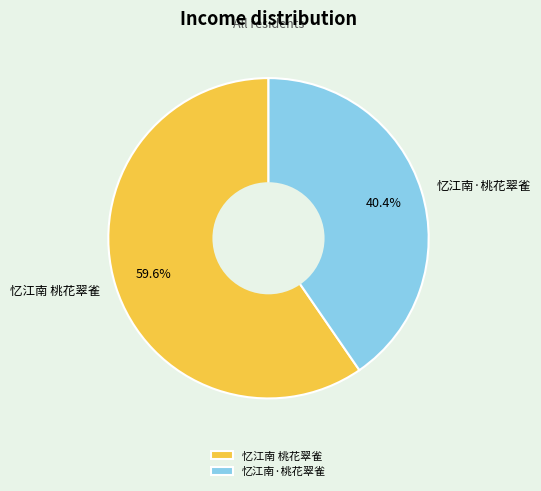

To the nearest percent, what is the combined percentage of 忆江南·桃花翠雀 and 忆江南 桃花翠雀?

100%